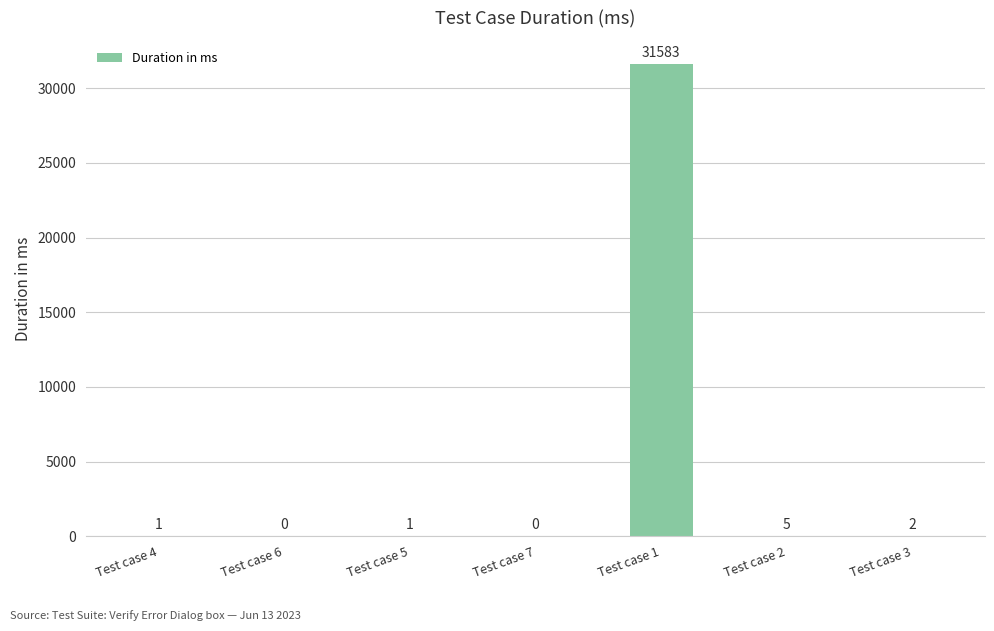

True or false: the data shows -11568 at Test case 7.

False